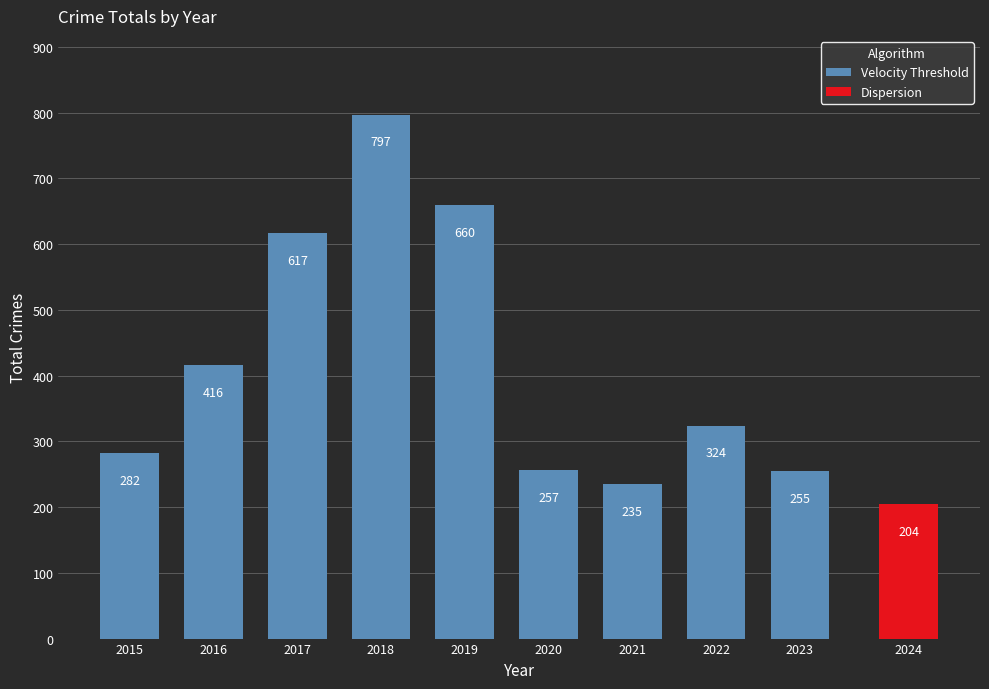

Where does the data first go above 324?

2016